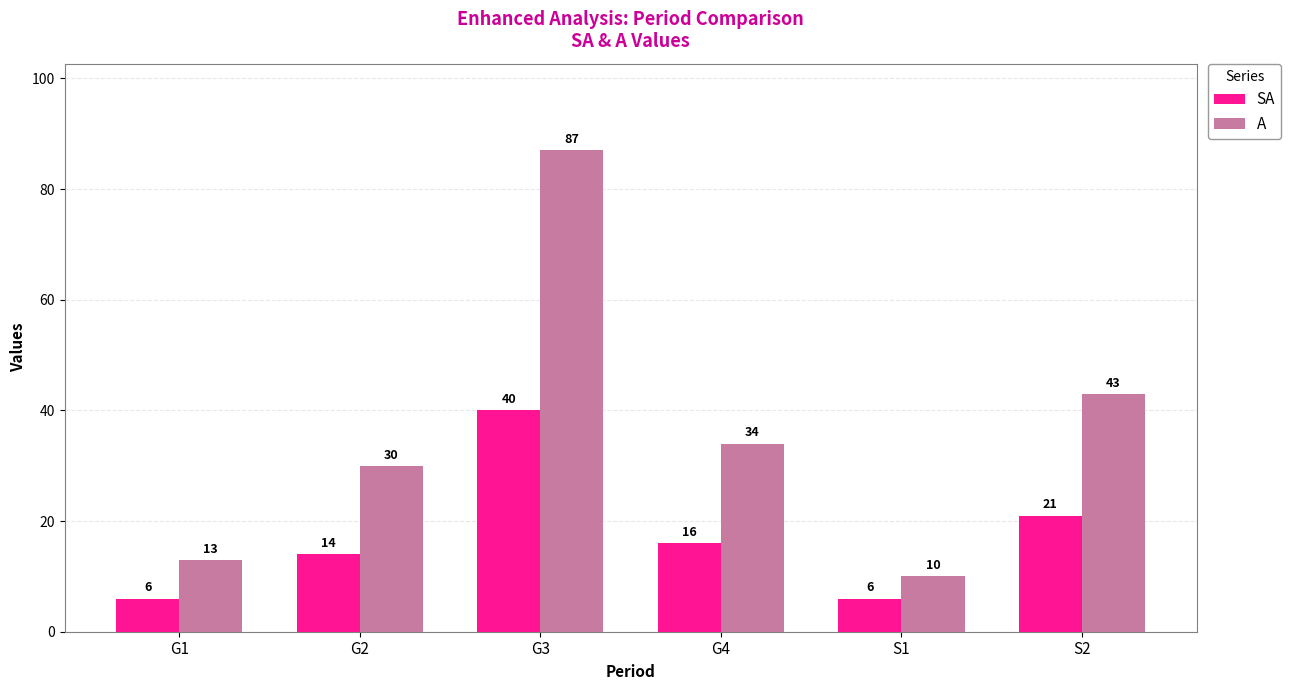

What is the lowest value of the A series?

10